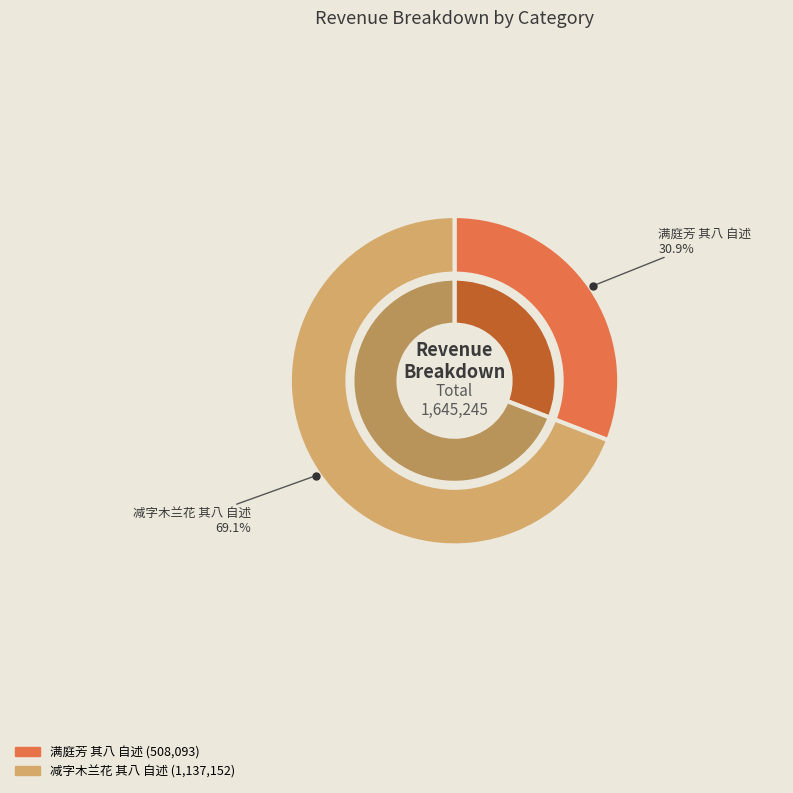

True or false: 满庭芳 其八 自述 accounts for 43% of the total.

False